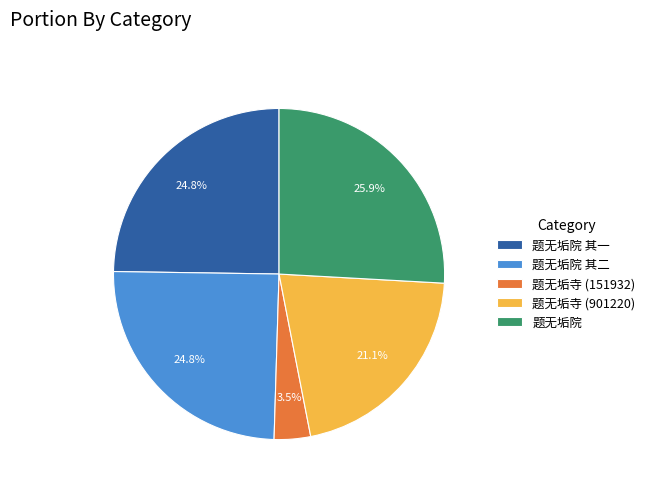

What is the smallest slice in the pie chart?

题无垢寺 (151932)